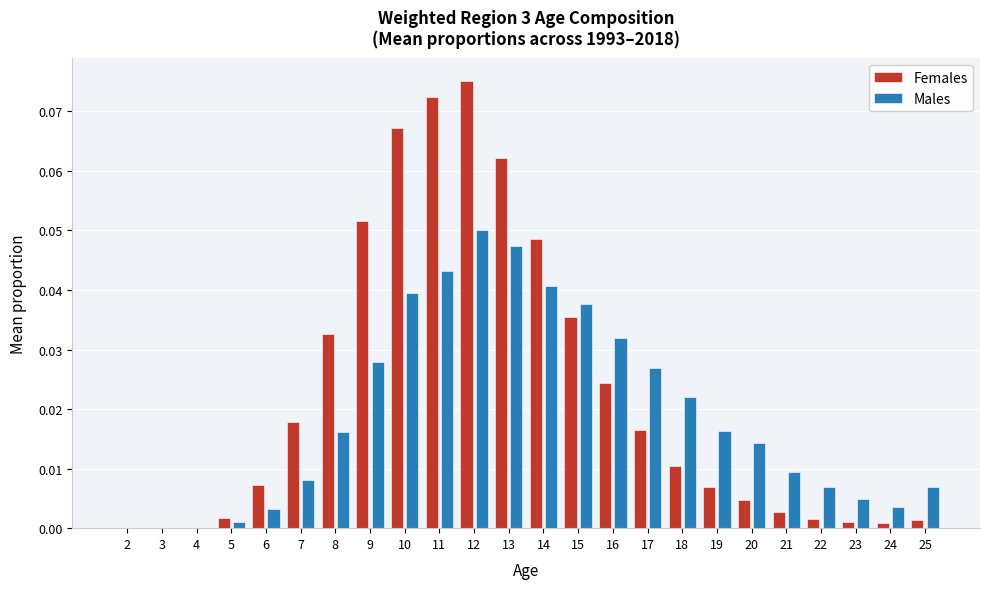

Which series changed the most between 2 and 11?

Females